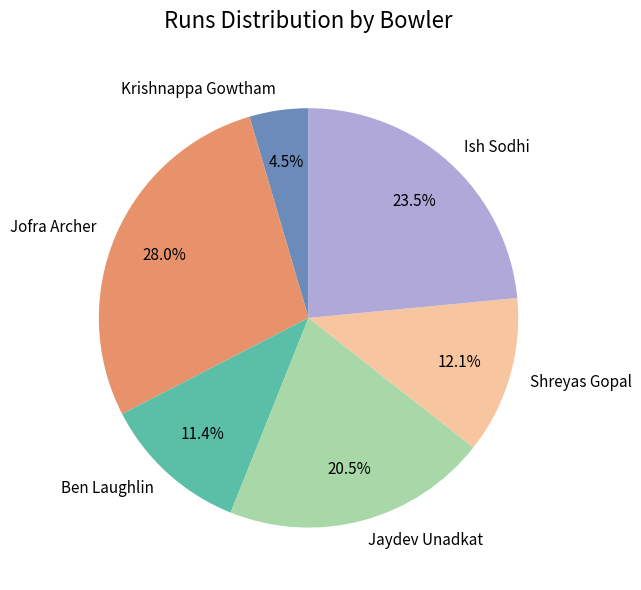

What is the smallest slice in the pie chart?

Krishnappa Gowtham